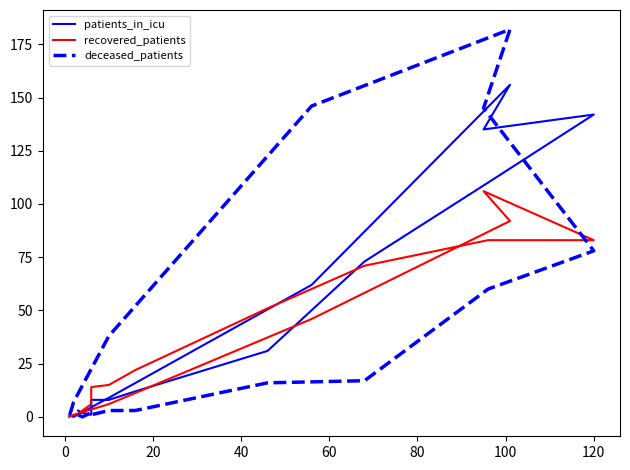

Between 60 and 120, which series saw the biggest shift?

patients_in_icu